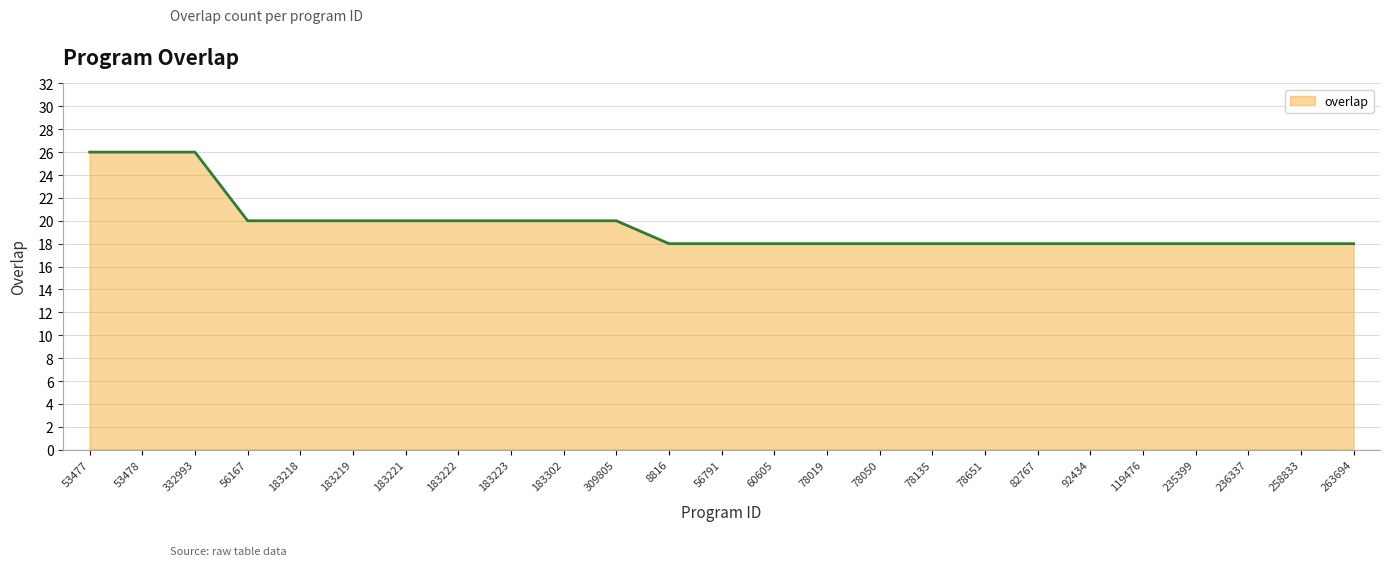

Reading left to right, transcribe all the data shown in this chart.

26	26	26	20	20	20	20	20	20	20	20	18	18	18	18	18	18	18	18	18	18	18	18	18	18